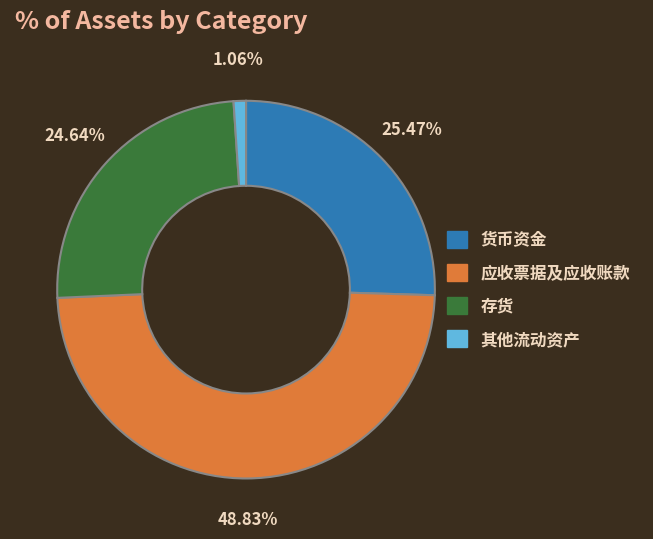

Is there any slice that represents more than half of the pie?

No